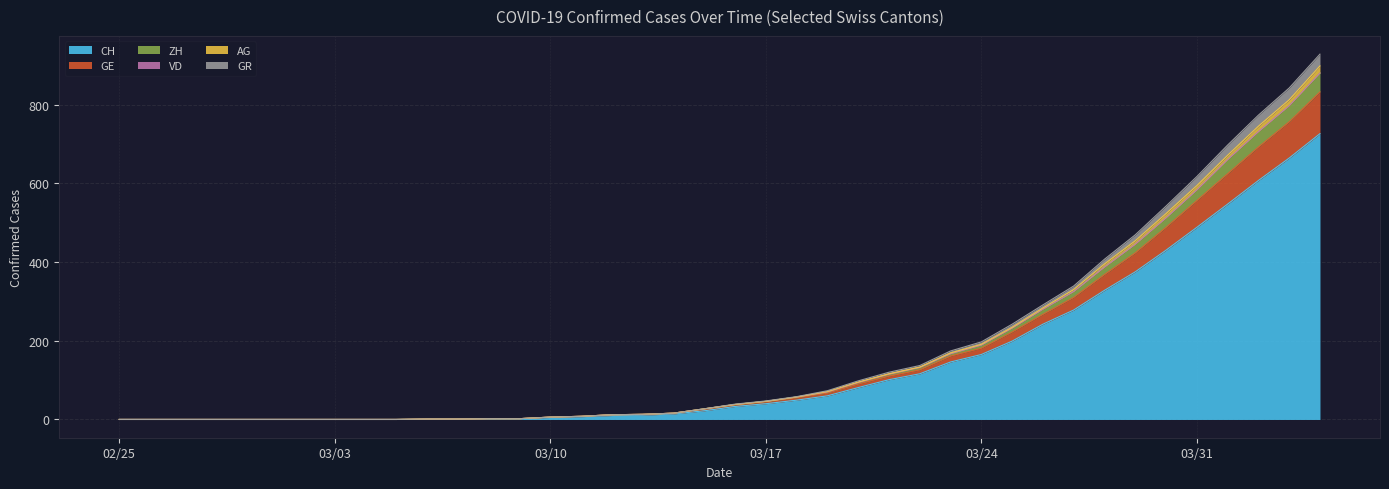

What is the label of the 1st point from the right?

2020-04-04